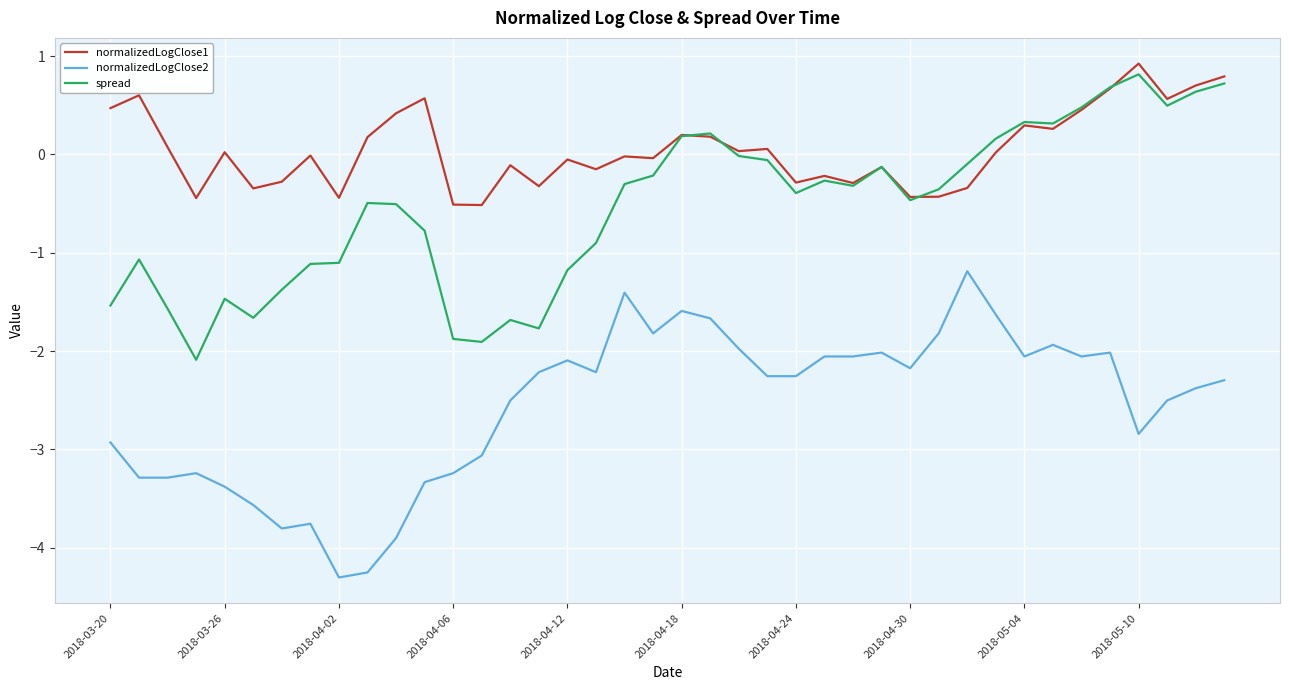

True or false: spread and normalizedLogClose2 intersect in this chart.

False